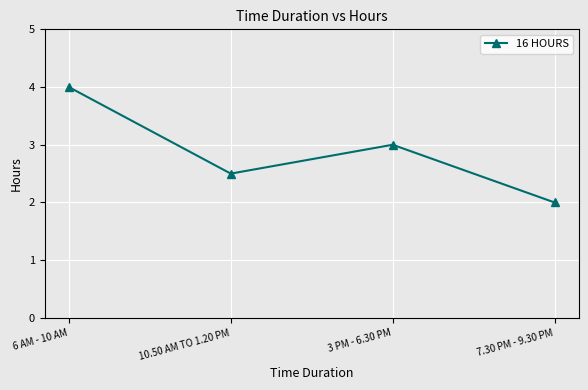

What is the average value?

2.9